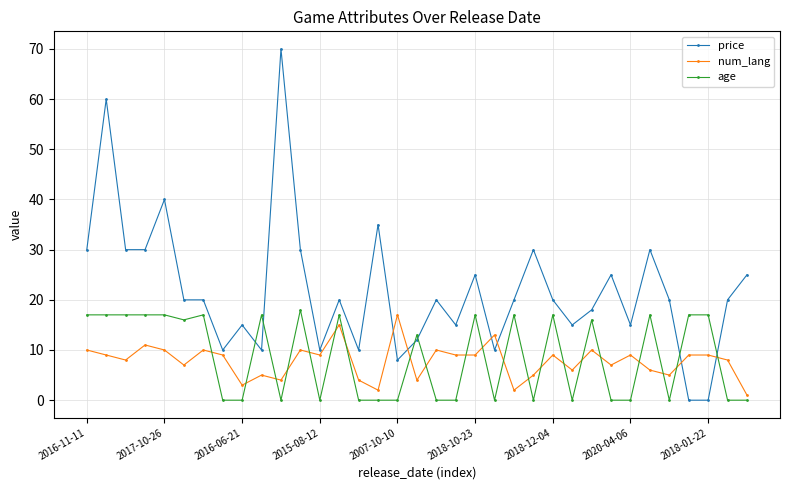

Which series has the widest spread of values?

price